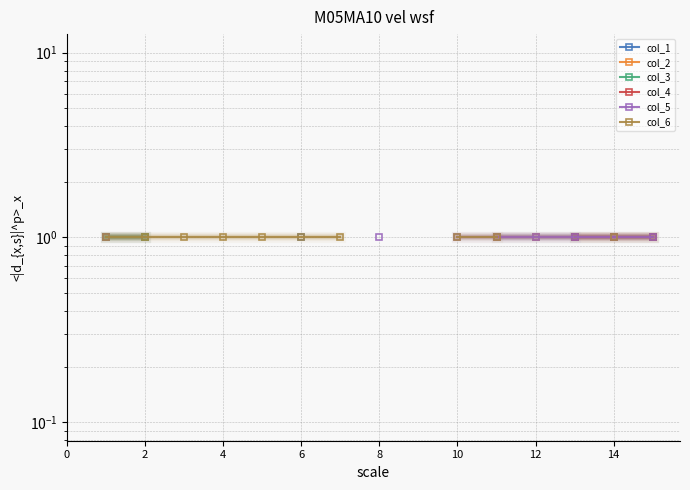

List the series in order of their overall mean, lowest first.

col_1, col_2, col_3, col_4, col_5, col_6